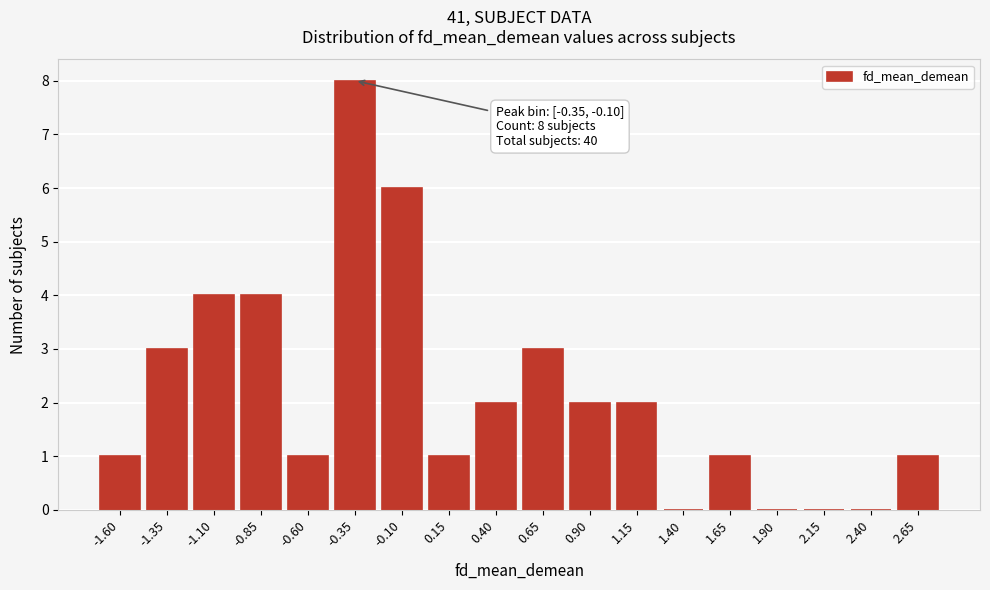

Reading right to left, list all the values displayed in this chart.

2.65=1	2.40=0	2.15=0	1.90=0	1.65=1	1.40=0	1.15=2	0.90=2	0.65=3	0.40=2	0.15=1	-0.10=6	-0.35=8	-0.60=1	-0.85=4	-1.10=4	-1.35=3	-1.60=1